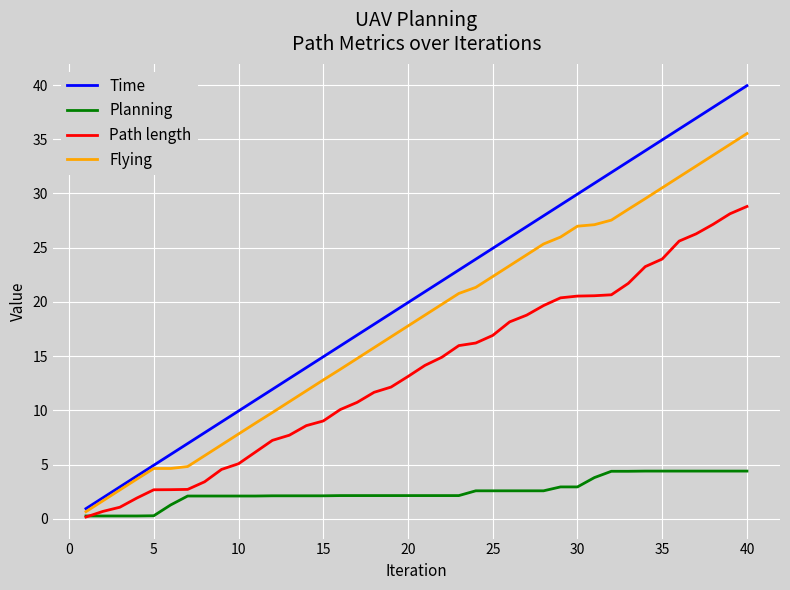

What is the maximum value for Time?

39.9